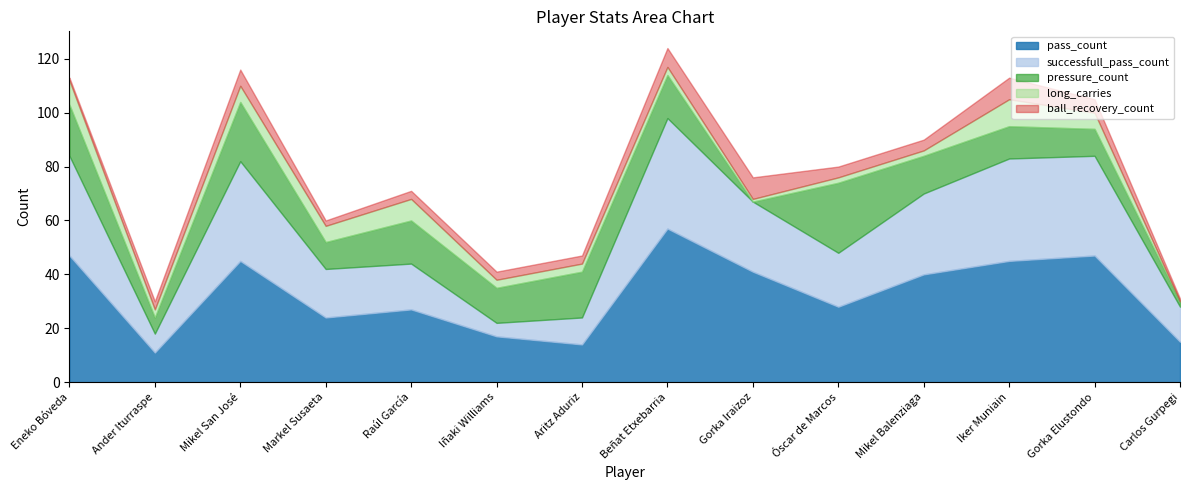

What are all the series names shown in the legend?

pass_count, successfull_pass_count, pressure_count, long_carries, ball_recovery_count